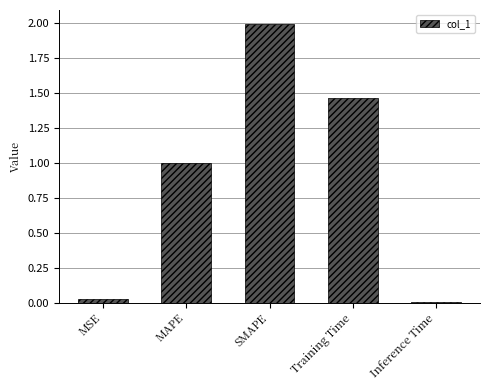

Between MAPE and Inference Time, which is larger?

MAPE